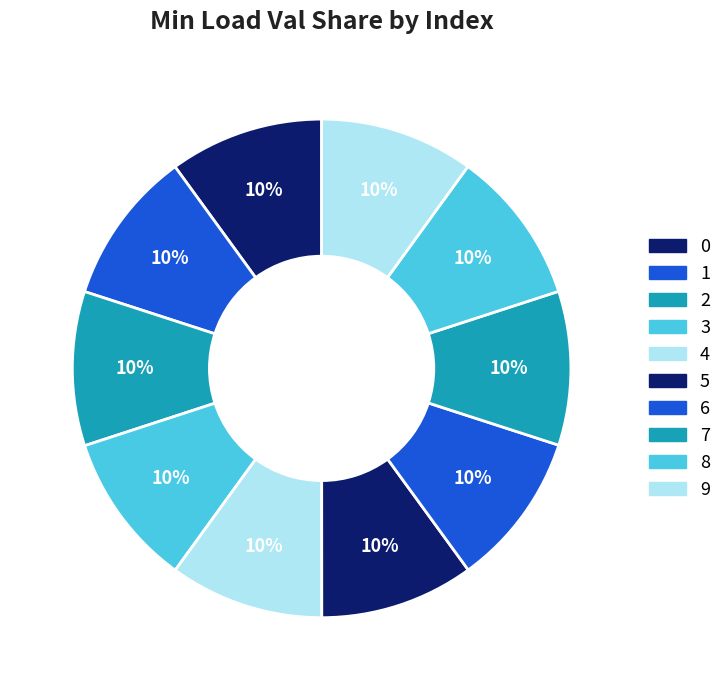

Count the number of slices in the pie.

10